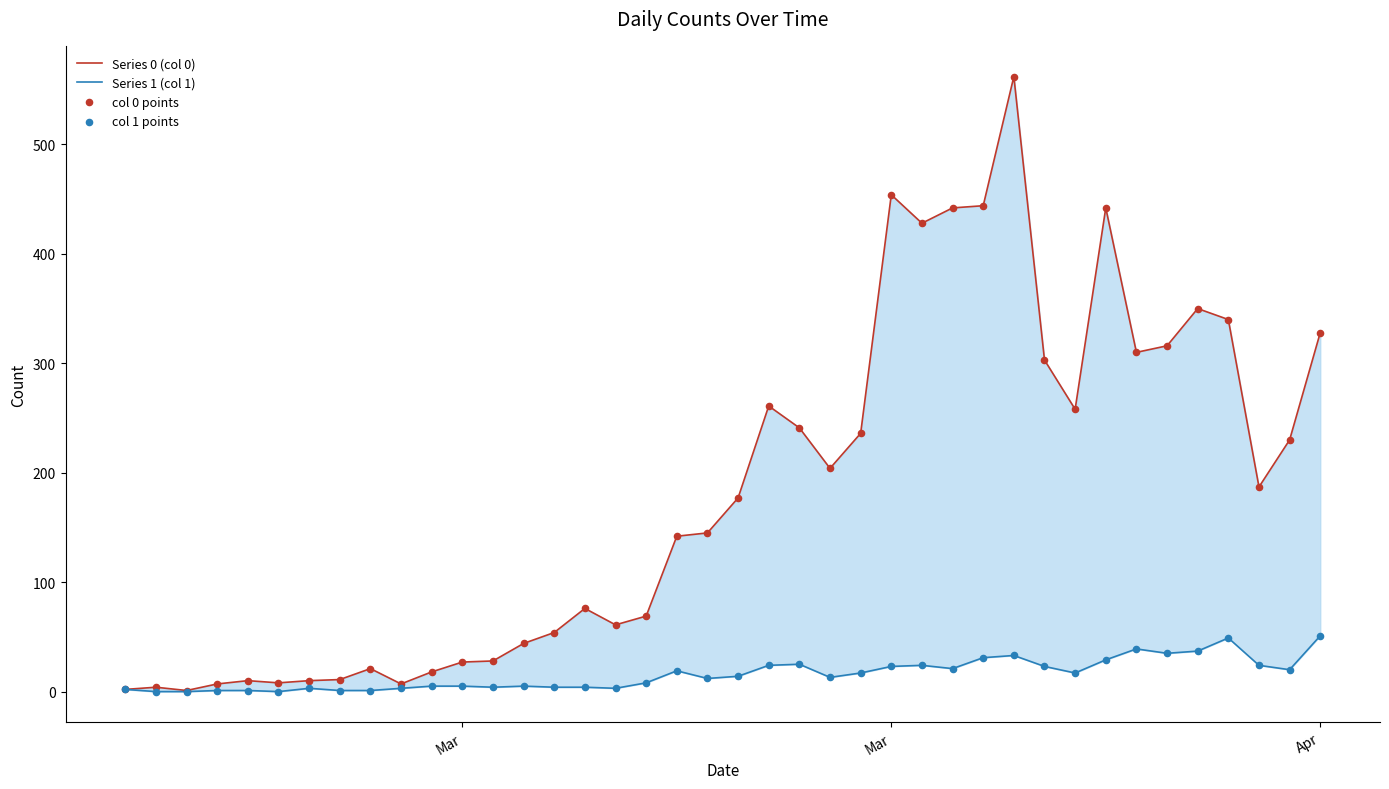

What are all the series names shown in the legend?

Series 0 (col 0), Series 1 (col 1), col 0 points, col 1 points